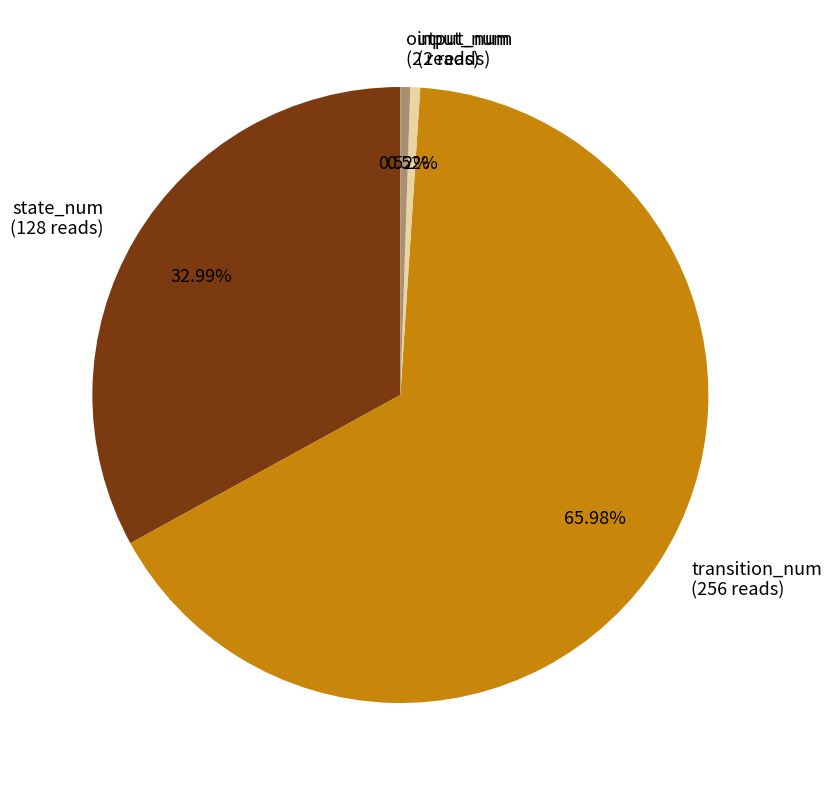

What percentage is the transition_num slice, to the nearest percent?

66%